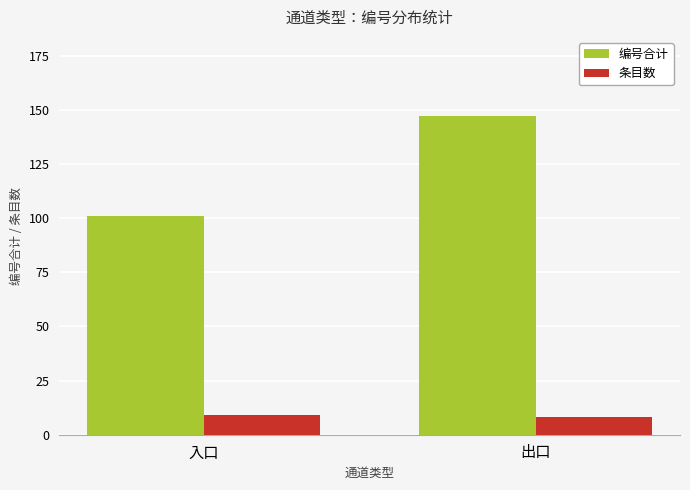

How many bars are there in each group?

2